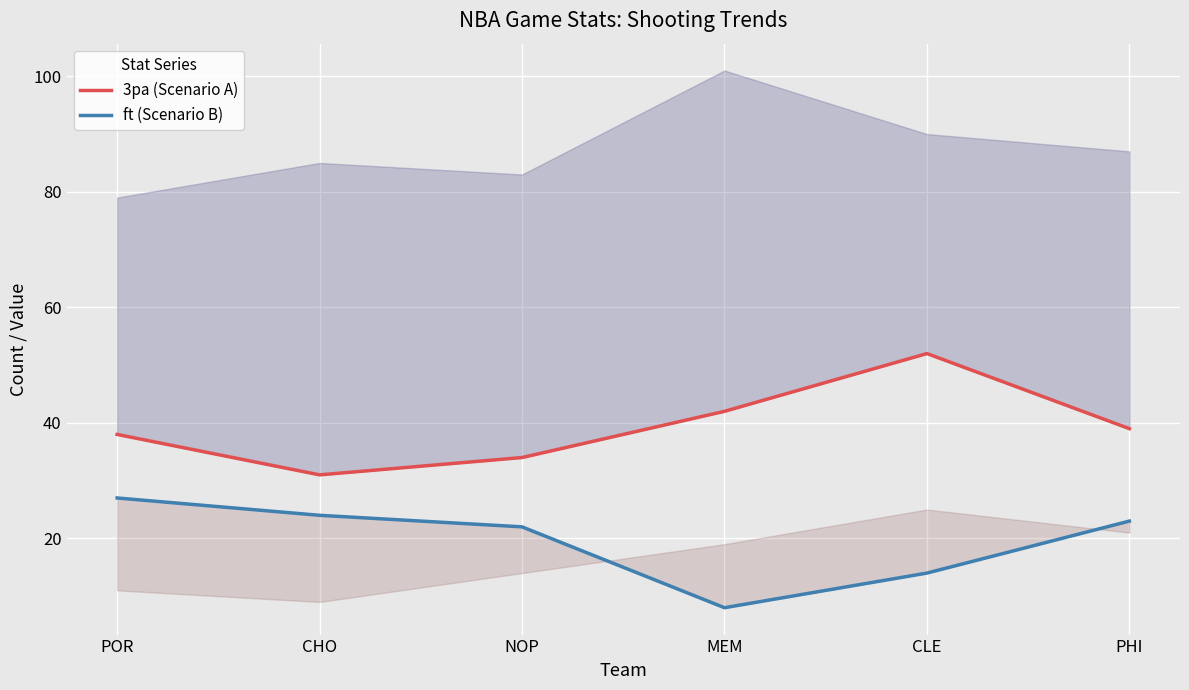

Reading left to right, list all the values displayed in this chart.

3pa (Scenario A): POR=38	CHO=31	NOP=34	MEM=42	CLE=52	PHI=39
ft (Scenario B): POR=27	CHO=24	NOP=22	MEM=8	CLE=14	PHI=23